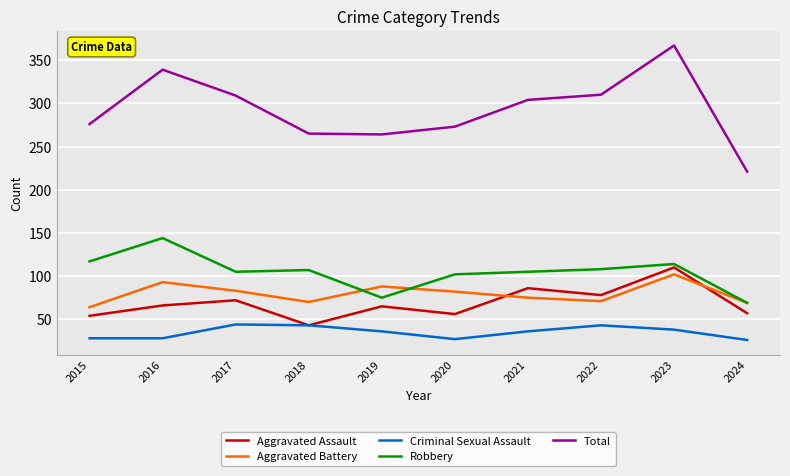

How many lines are shown in the chart?

5